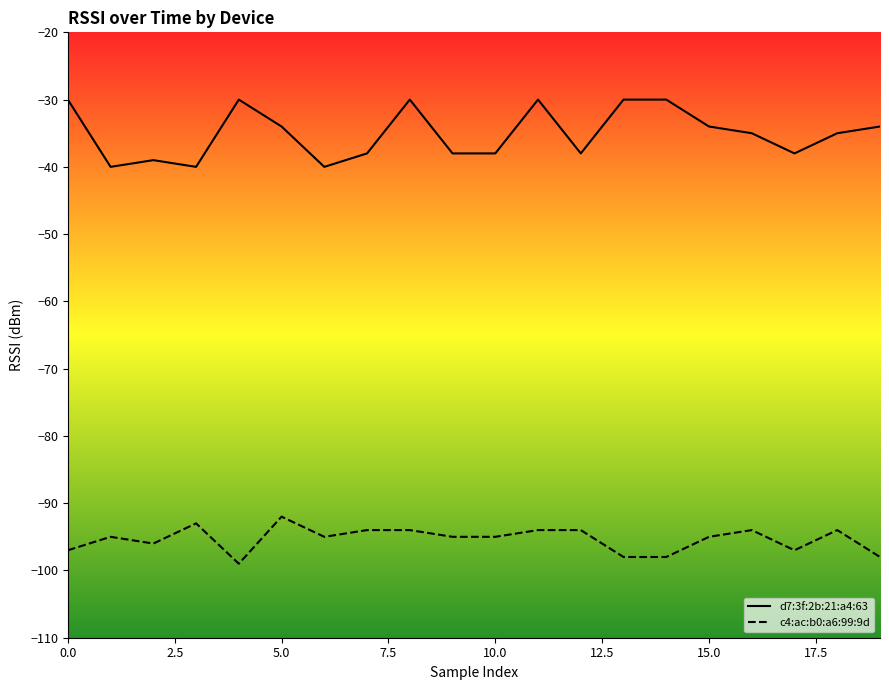

Rank the series by their maximum value, from highest to lowest.

d7:3f:2b:21:a4:63, c4:ac:b0:a6:99:9d